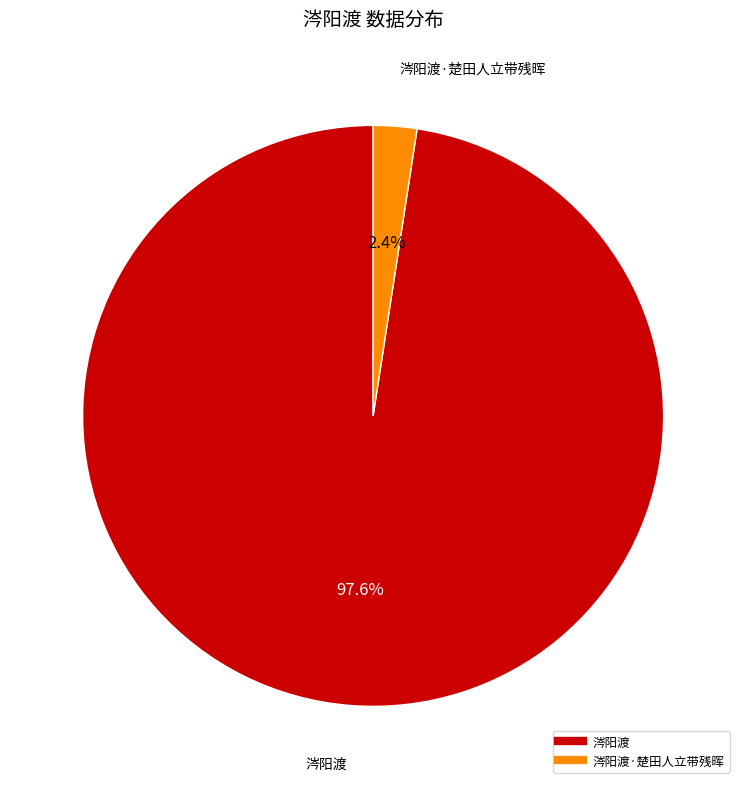

Is there a majority slice in this chart?

Yes